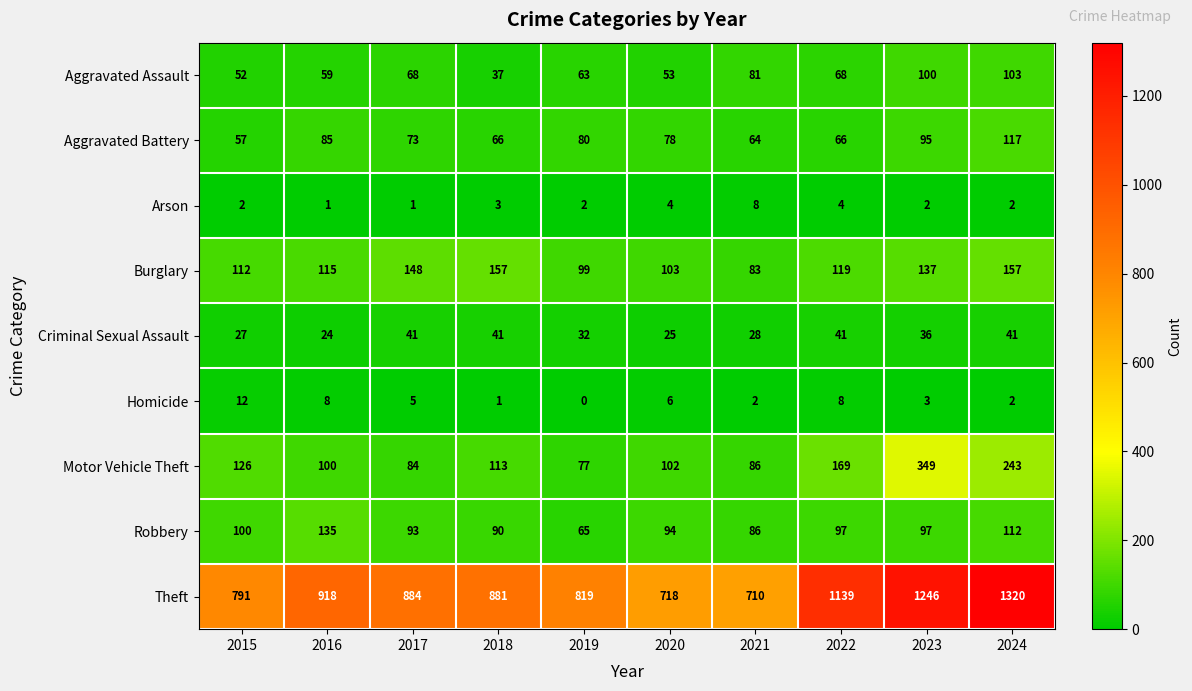

Which series has the largest range (max minus min)?

Theft